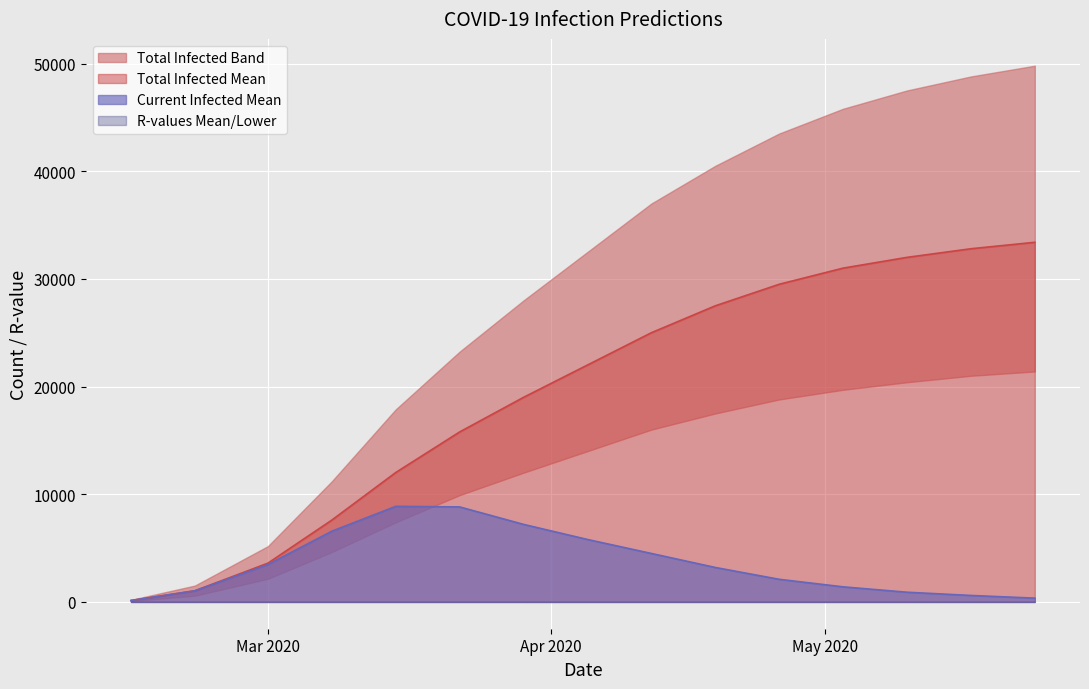

Is it true that predicted_total_infected_upper equals 11204.0 at 3?

True